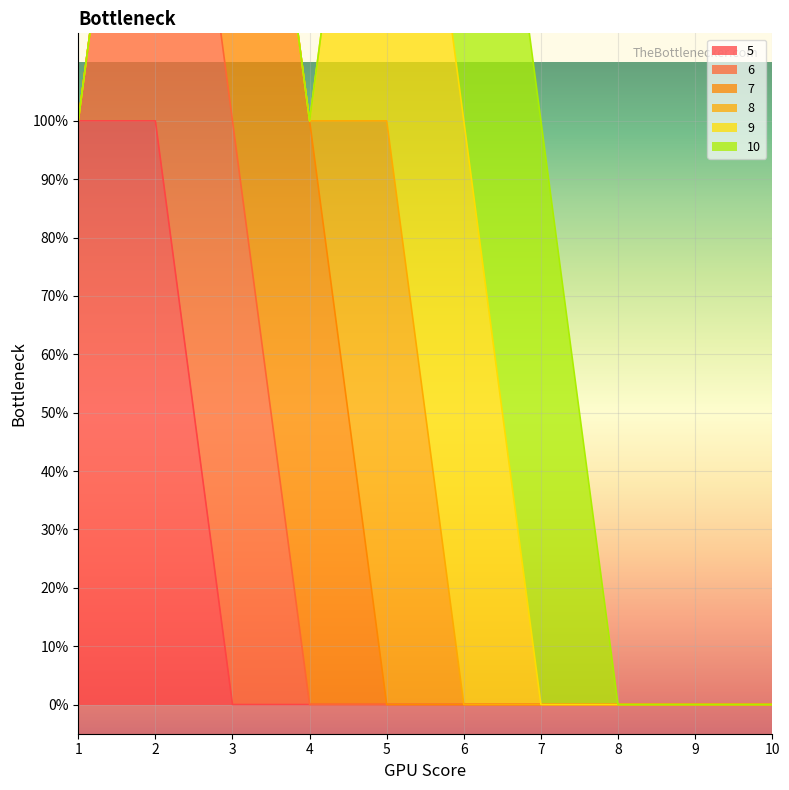

Is it true that 7 equals 0 at 9?

True